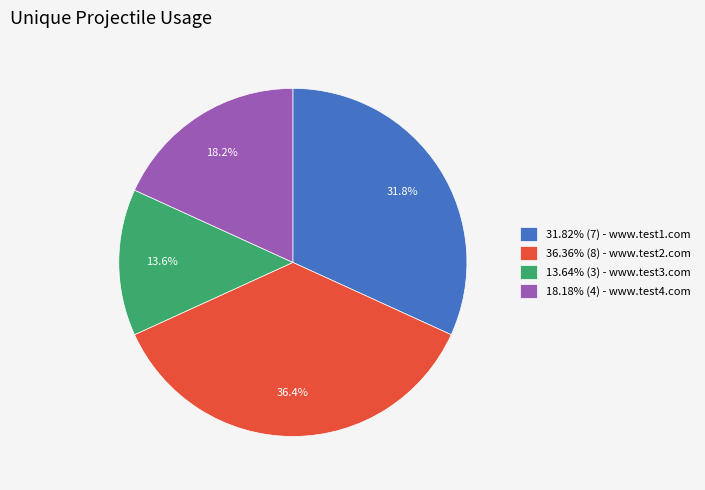

To the nearest percent, what is the difference between the largest and smallest slice percentages?

23%